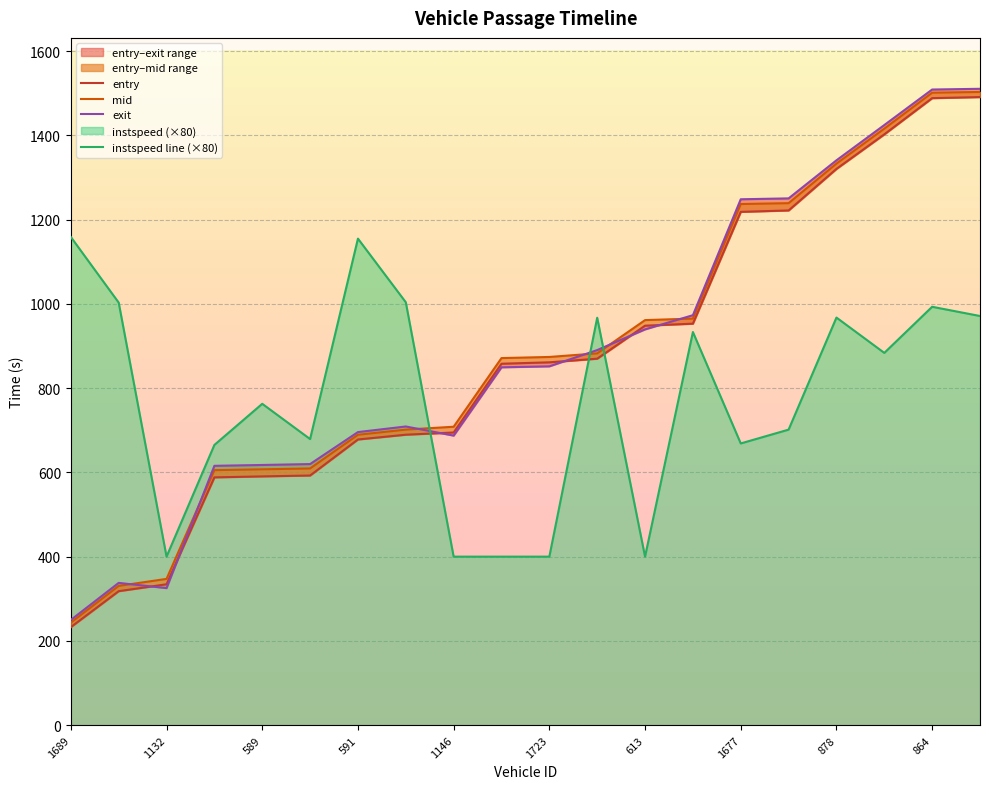

The mid series shows 1239.1 at 15. True or false?

True